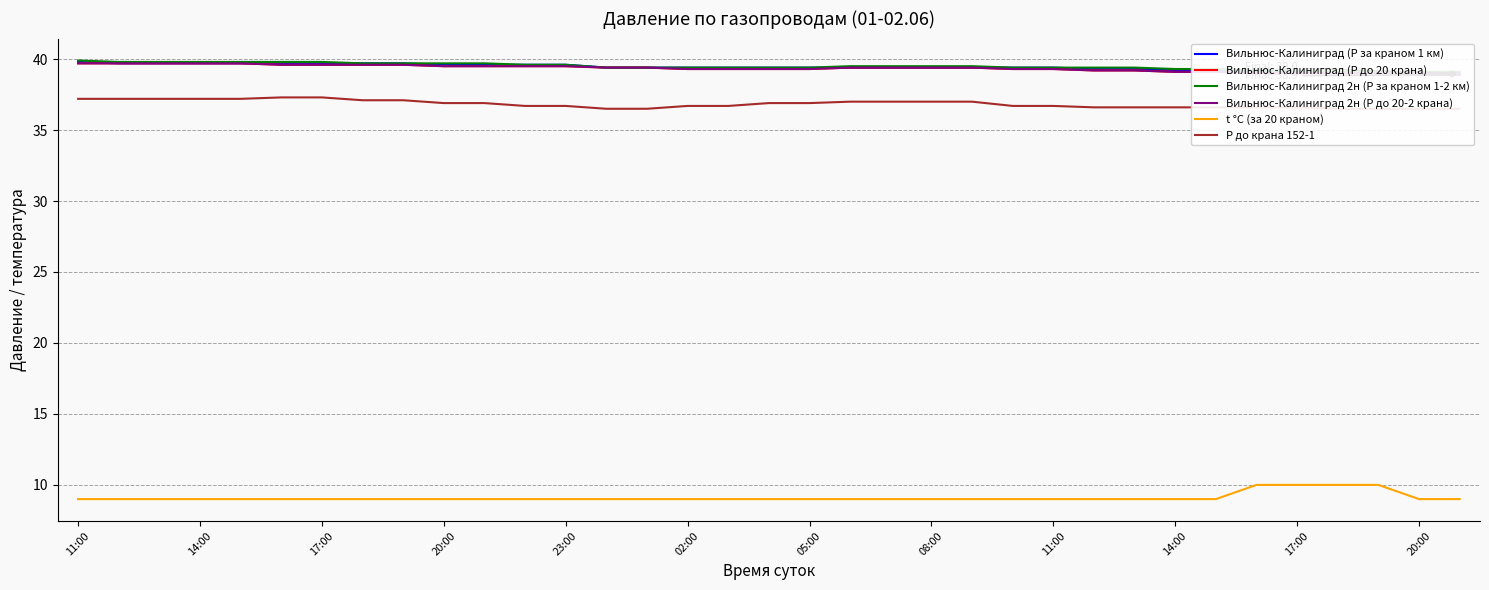

What are all the series names shown in the legend?

Вильнюс-Калиниград (P за краном 1 км), Вильнюс-Калиниград (P до 20 крана), Вильнюс-Калиниград 2н (P за краном 1-2 км), Вильнюс-Калиниград 2н (P до 20-2 крана), t °С (за 20 краном), P до крана 152-1